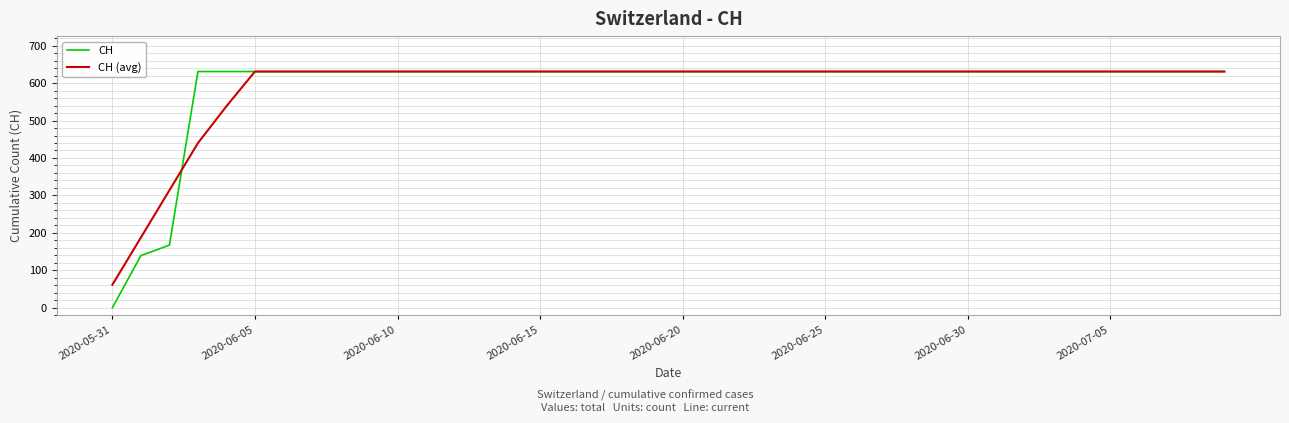

What are all the series names shown in the legend?

CH, CH (avg)